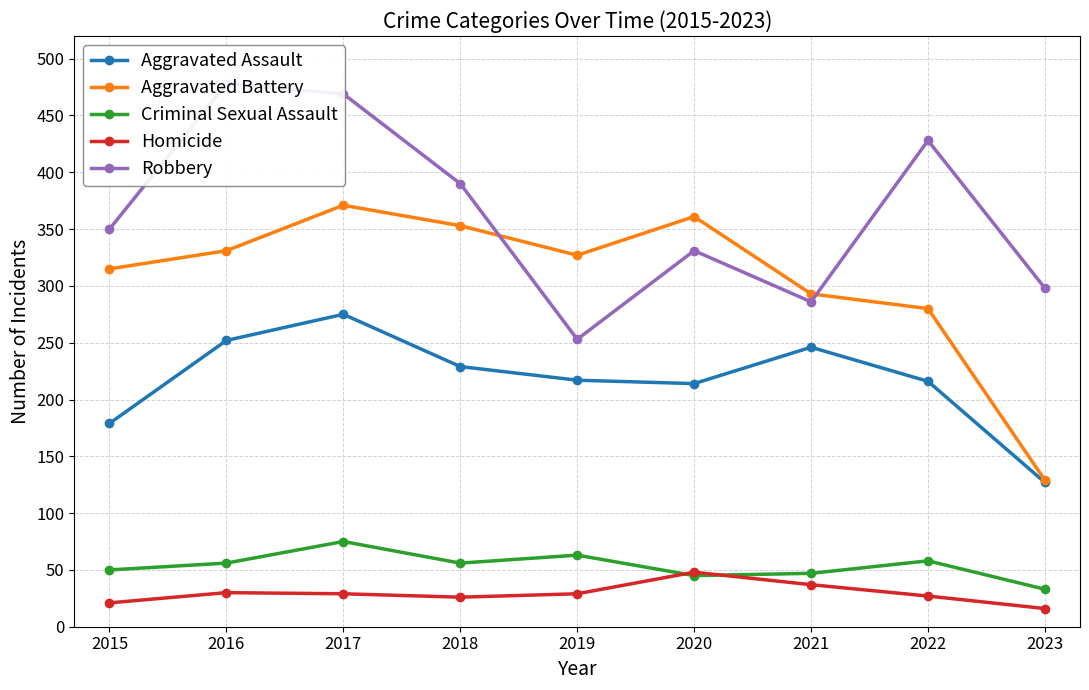

What value does the Aggravated Assault series have at 2022, to the nearest 10?

220